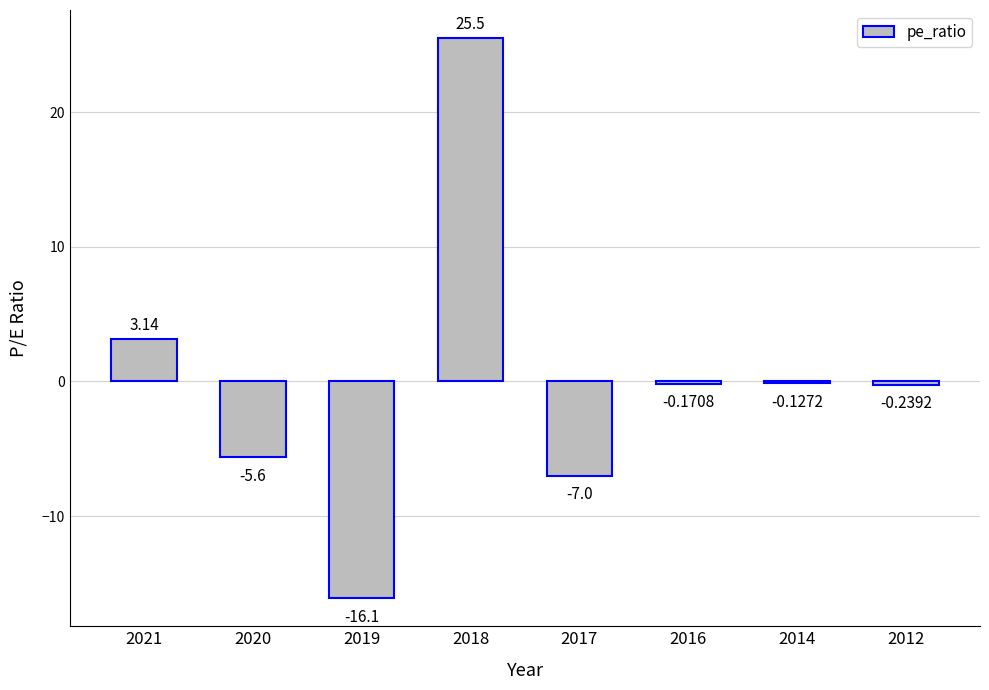

What is the sum of the values at 2017 and 2019?

-23.1